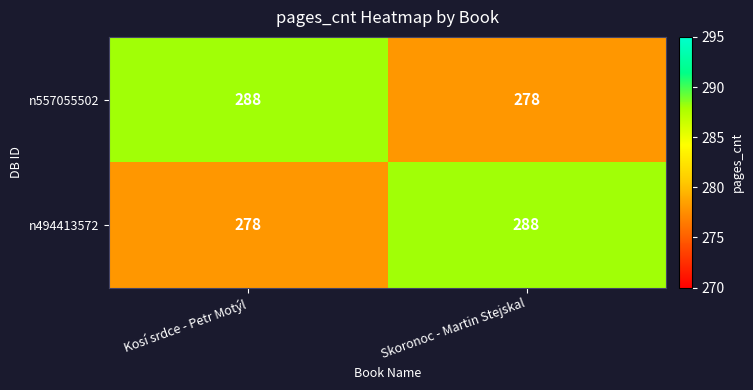

At how many categories does at least one series exceed 287?

2